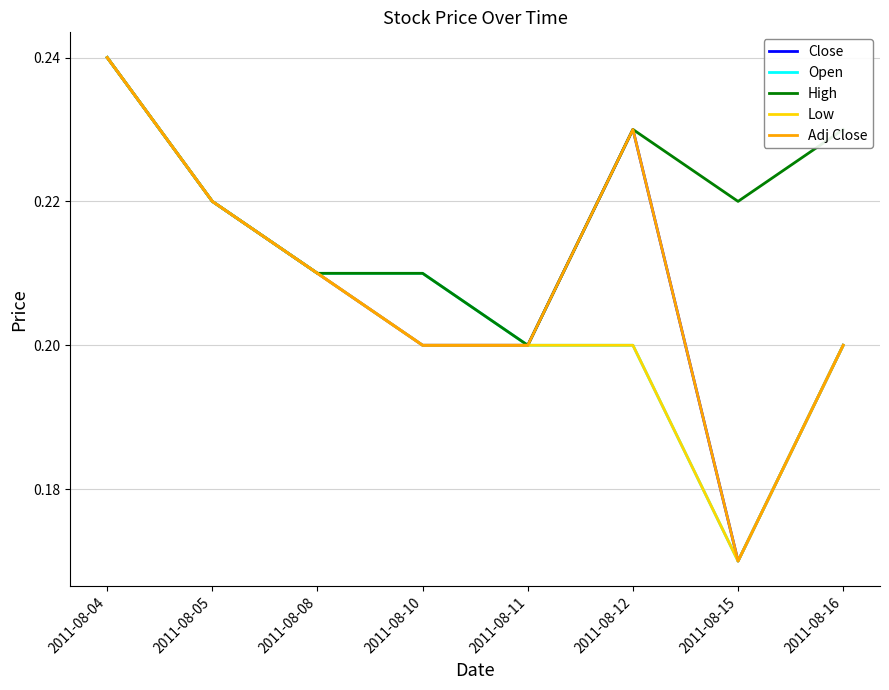

Does the chart display data point markers on the line(s)?

No